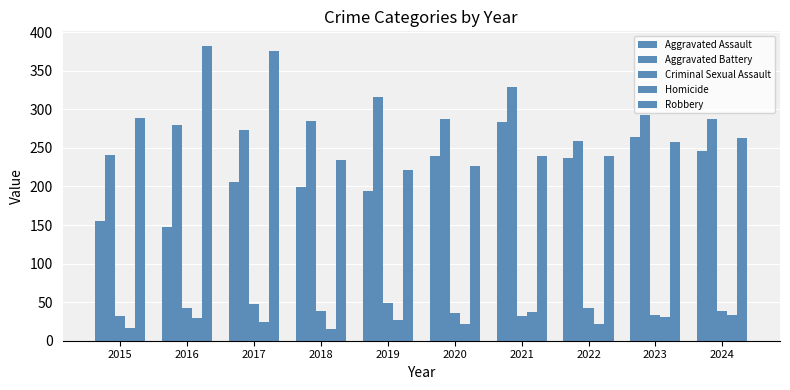

How many data points in Aggravated Battery are less than 287?

5